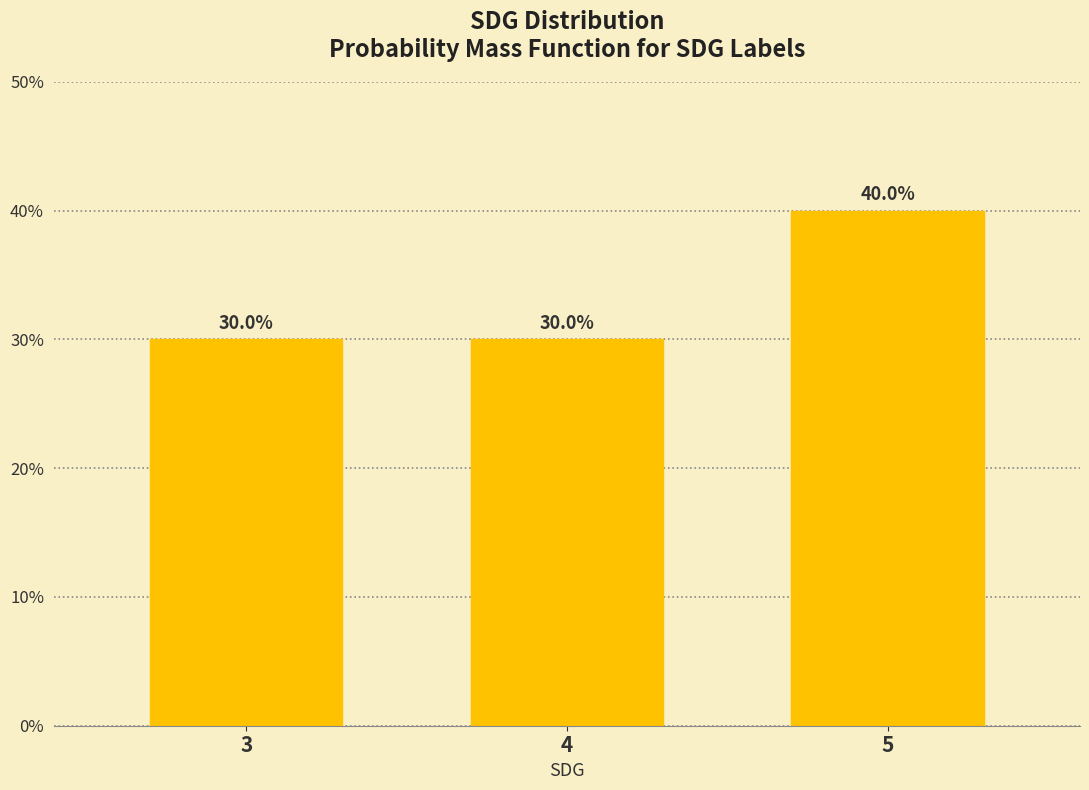

Reading right to left, list all the values displayed in this chart.

5=40	4=30	3=30